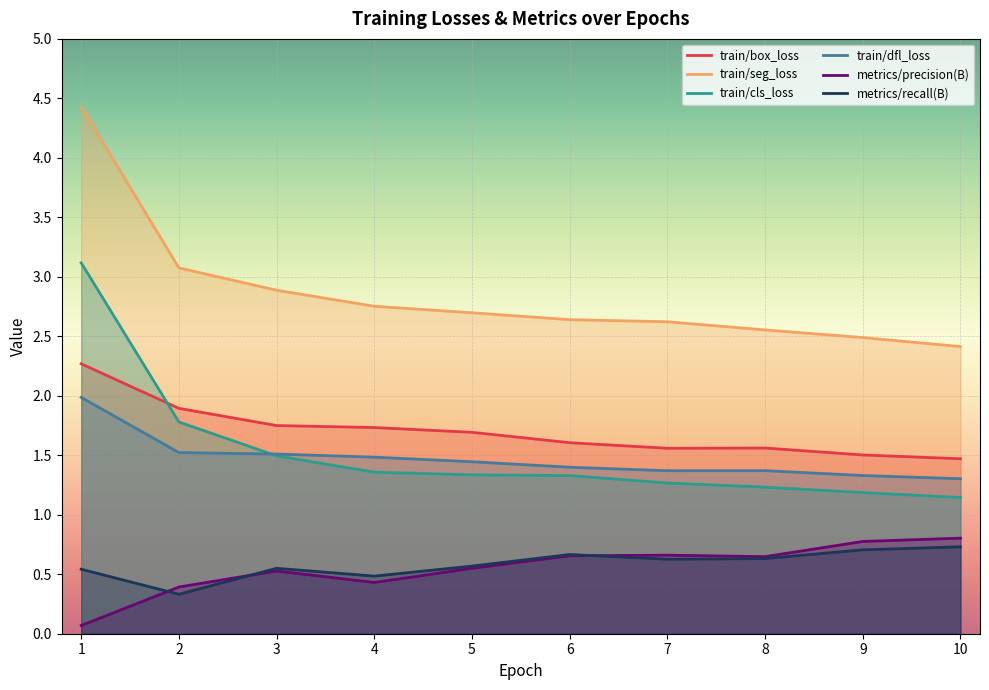

What is the value of the train/dfl_loss point at the 4th from the left?

1.5